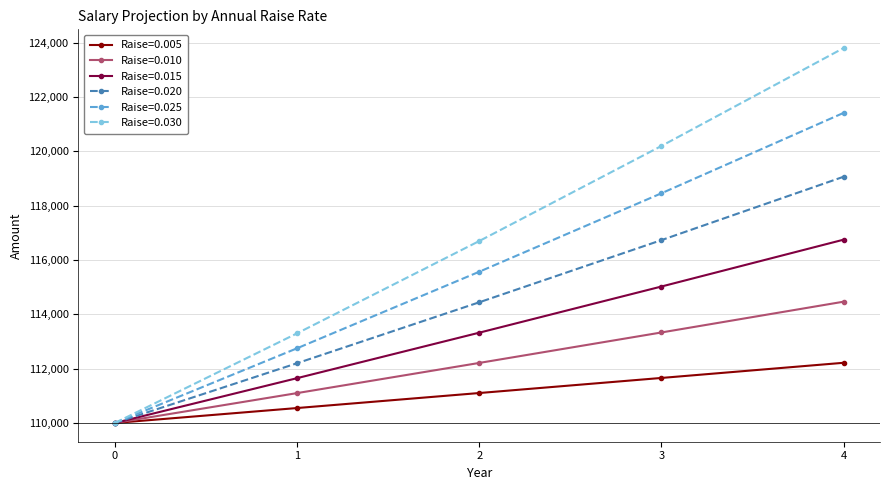

Which series has the largest total across all categories?

Raise=0.030